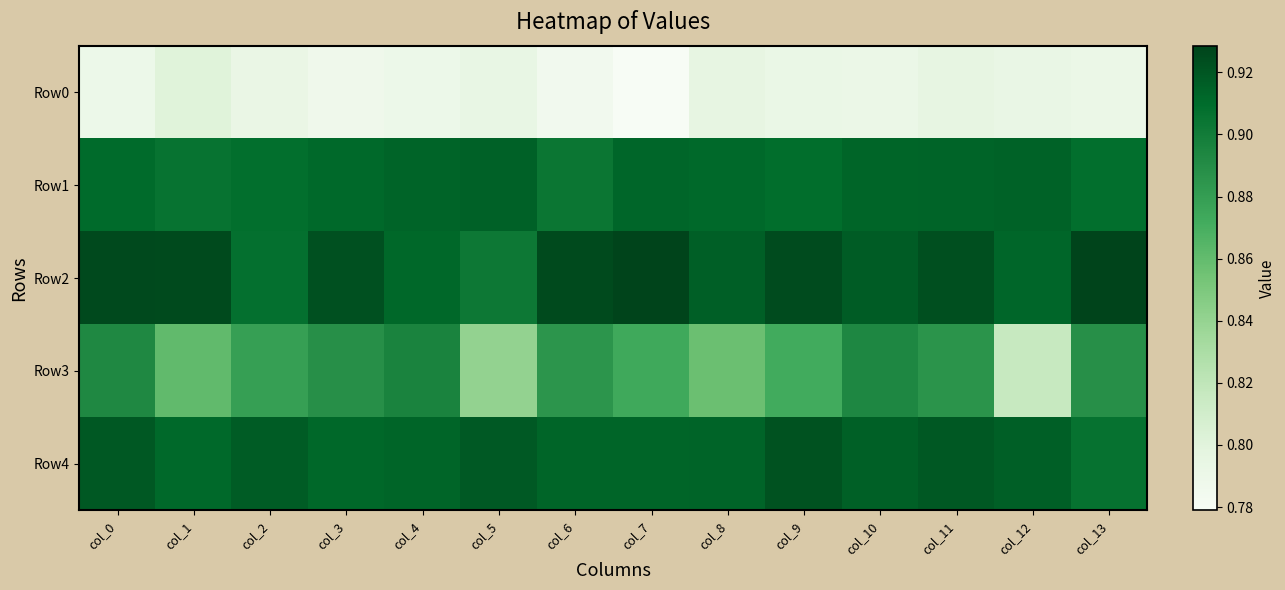

Reading left to right, list all the values displayed in this chart.

Row0: col_0=0.8	col_1=0.8	col_2=0.8	col_3=0.8	col_4=0.8	col_5=0.8	col_6=0.8	col_7=0.8	col_8=0.8	col_9=0.8	col_10=0.8	col_11=0.8	col_12=0.8	col_13=0.8
Row1: col_0=0.9	col_1=0.9	col_2=0.9	col_3=0.9	col_4=0.9	col_5=0.9	col_6=0.9	col_7=0.9	col_8=0.9	col_9=0.9	col_10=0.9	col_11=0.9	col_12=0.9	col_13=0.9
Row2: col_0=0.9	col_1=0.9	col_2=0.9	col_3=0.9	col_4=0.9	col_5=0.9	col_6=0.9	col_7=0.9	col_8=0.9	col_9=0.9	col_10=0.9	col_11=0.9	col_12=0.9	col_13=0.9
Row3: col_0=0.9	col_1=0.9	col_2=0.9	col_3=0.9	col_4=0.9	col_5=0.8	col_6=0.9	col_7=0.9	col_8=0.9	col_9=0.9	col_10=0.9	col_11=0.9	col_12=0.8	col_13=0.9
Row4: col_0=0.9	col_1=0.9	col_2=0.9	col_3=0.9	col_4=0.9	col_5=0.9	col_6=0.9	col_7=0.9	col_8=0.9	col_9=0.9	col_10=0.9	col_11=0.9	col_12=0.9	col_13=0.9